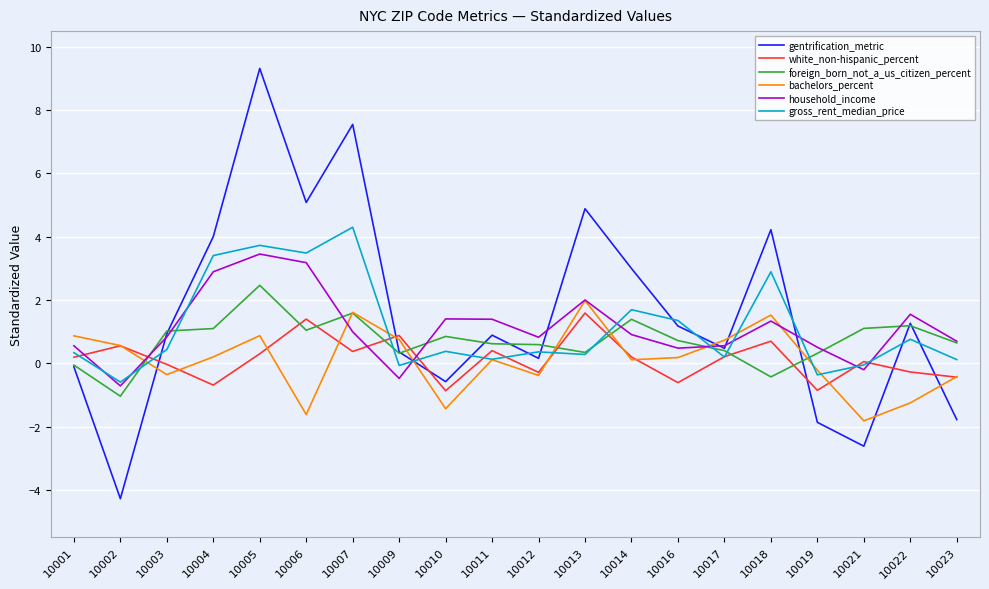

How many lines are shown in the chart?

6